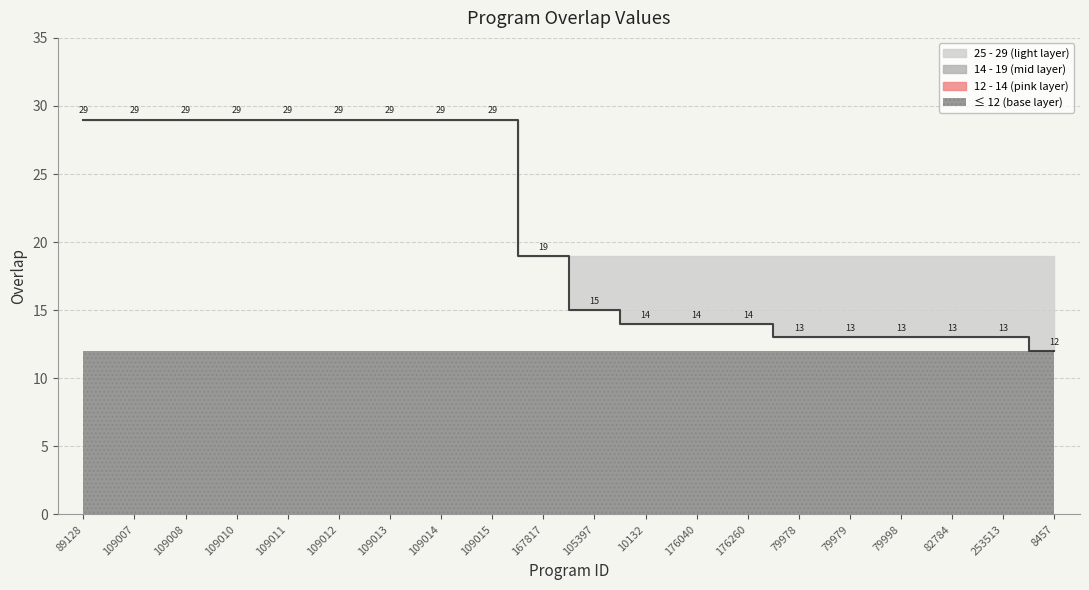

At which category does the chart reach its minimum across all series?

8457